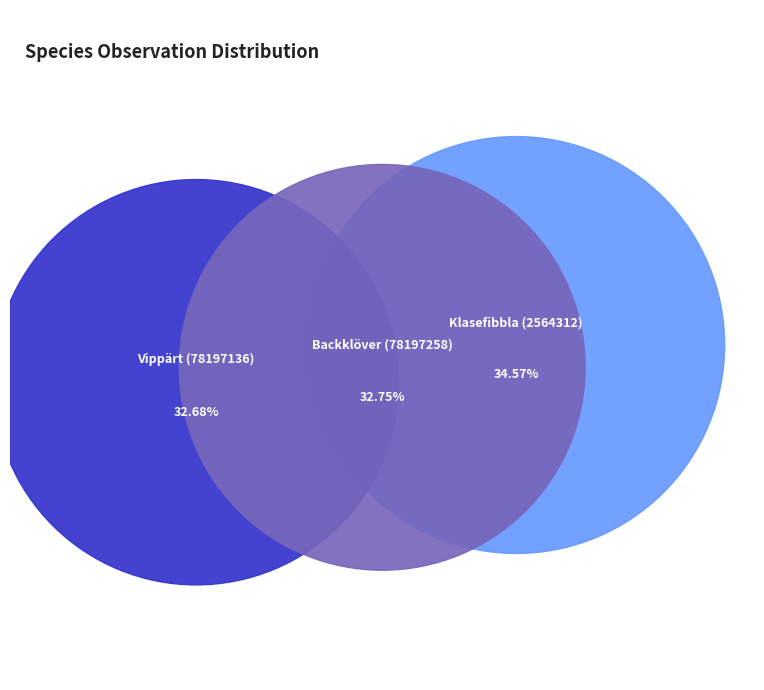

Which slice is the largest?

Klasefibbla (2564312)